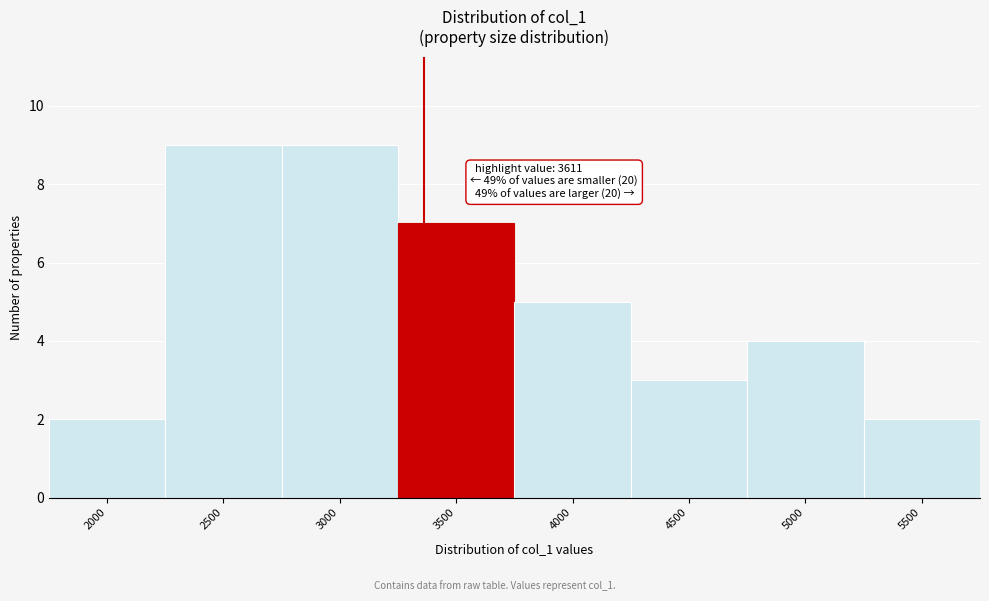

Reading left to right, list all the values displayed in this chart.

2	9	9	7	5	3	4	2